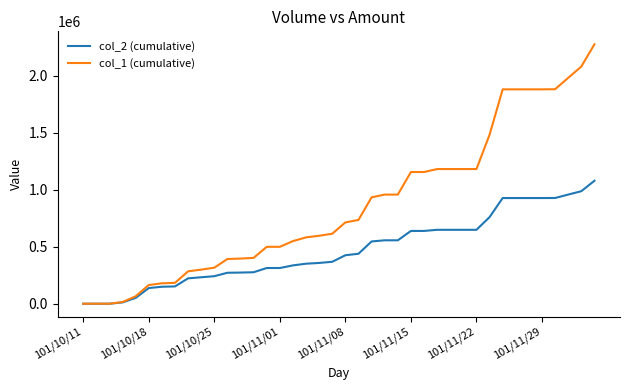

List the series in order of their peak value, highest first.

col_1 (cumulative), col_2 (cumulative)